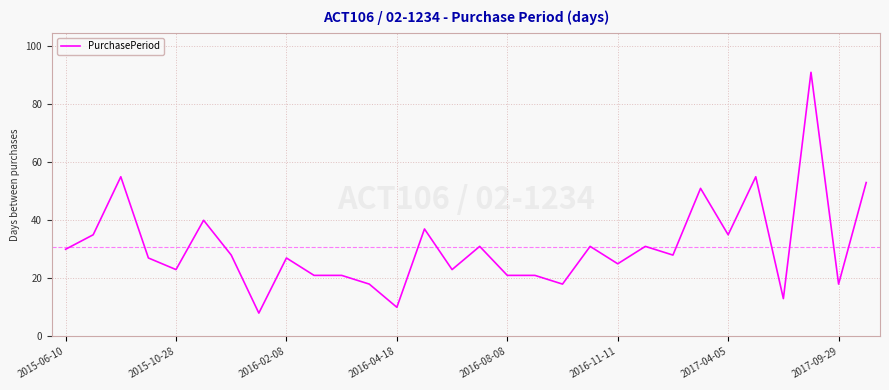

What is the smallest value displayed?

8